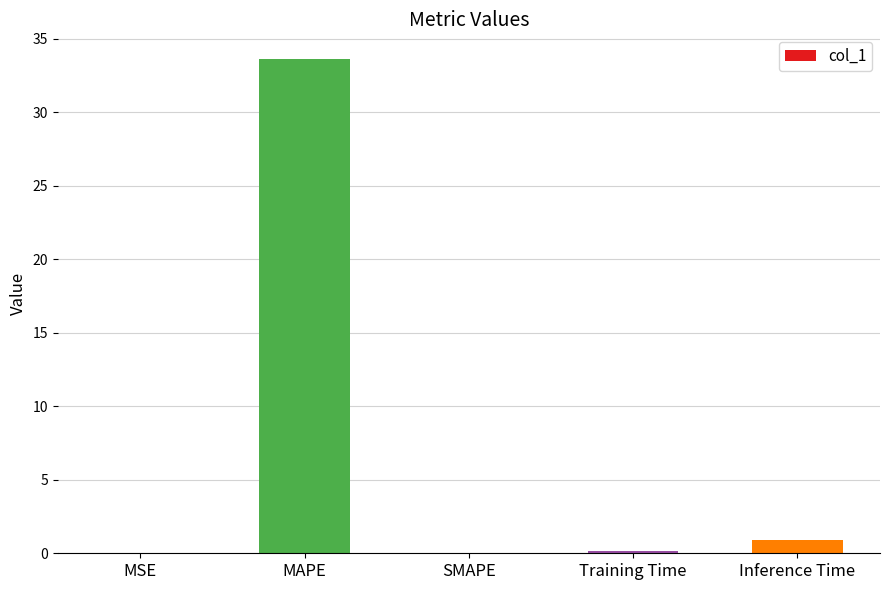

The chart shows a value of 46.1 at MAPE. True or false?

False